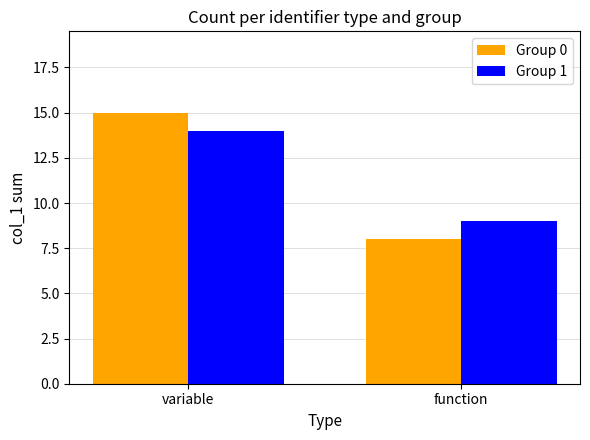

How many bars are there in each group?

2